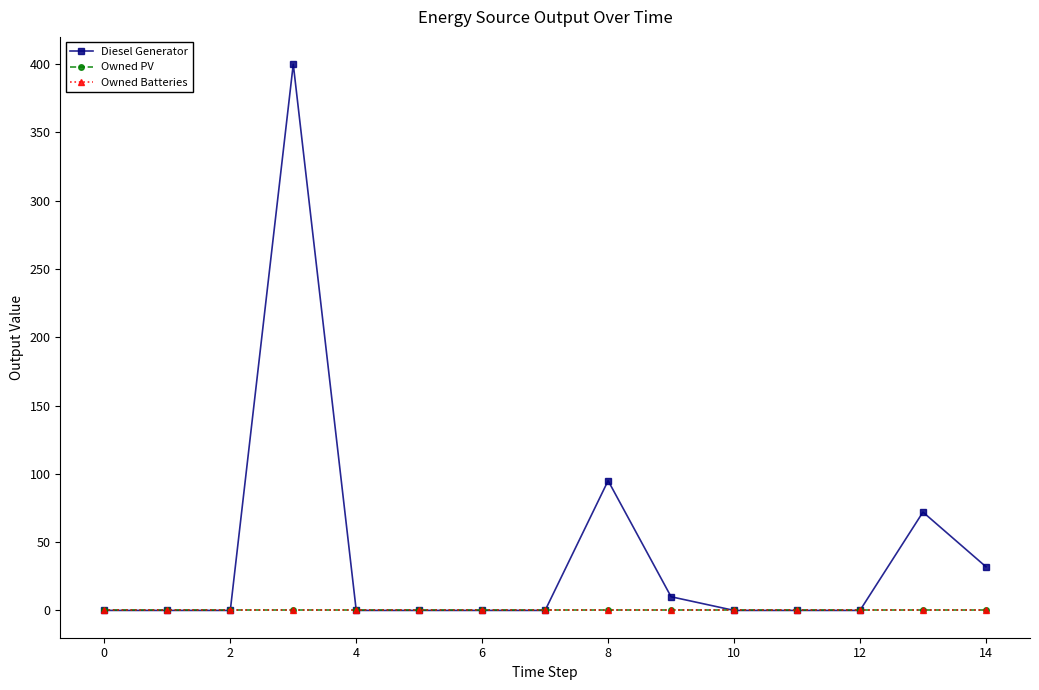

True or false: Owned PV and Owned Batteries intersect in this chart.

False